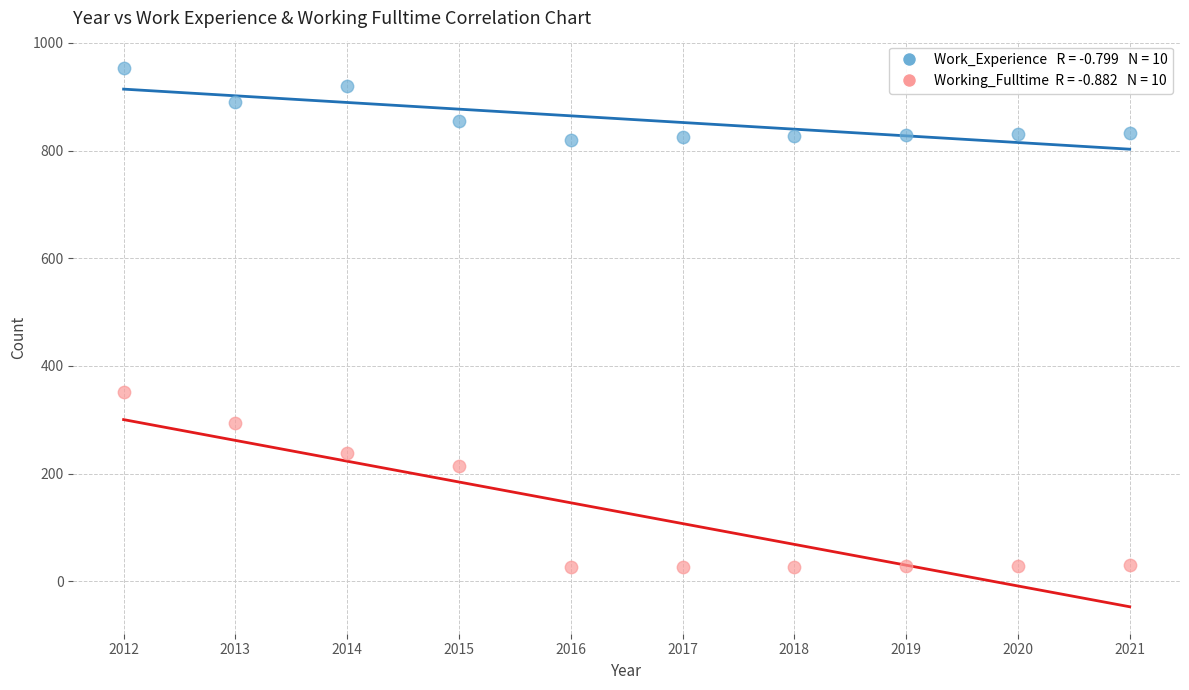

Across all series, what Y value is closest to 490?

352